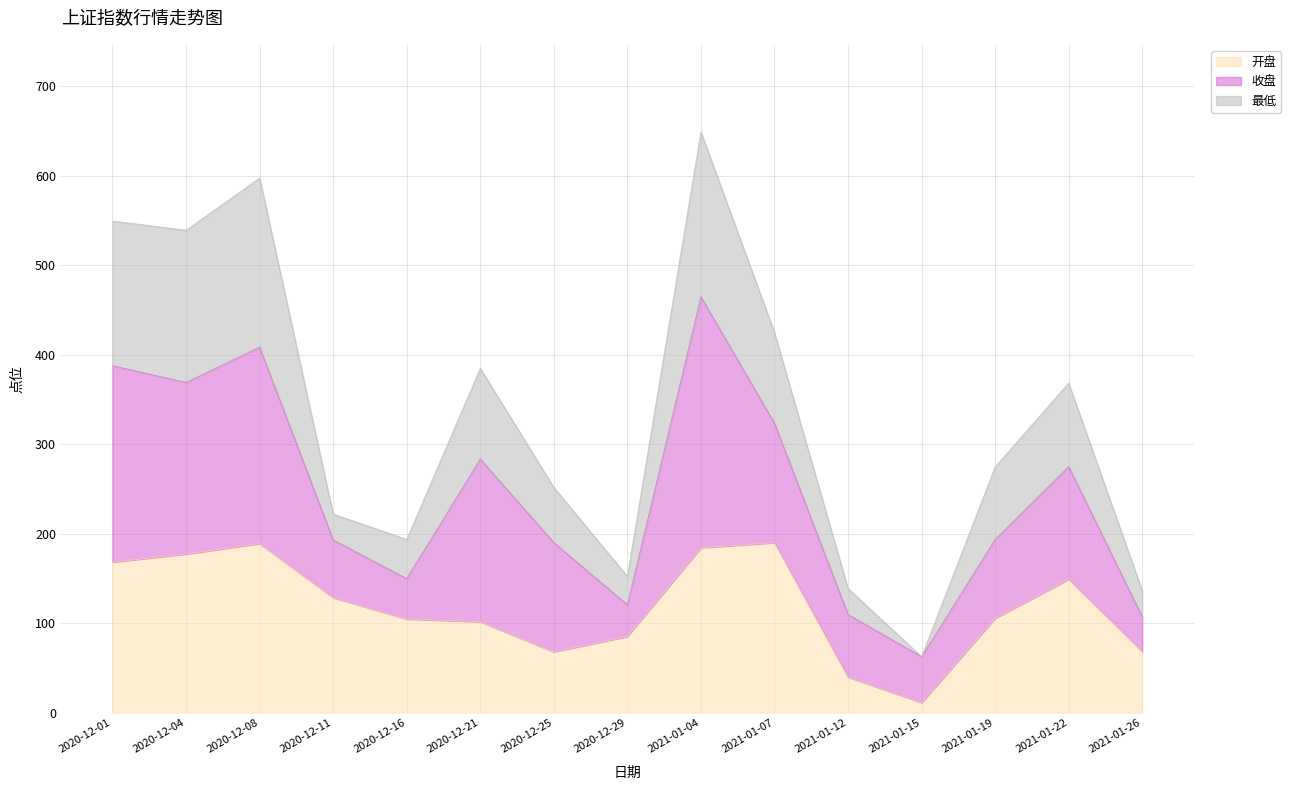

True or false: 开盘 and 最低 cross at least once.

False